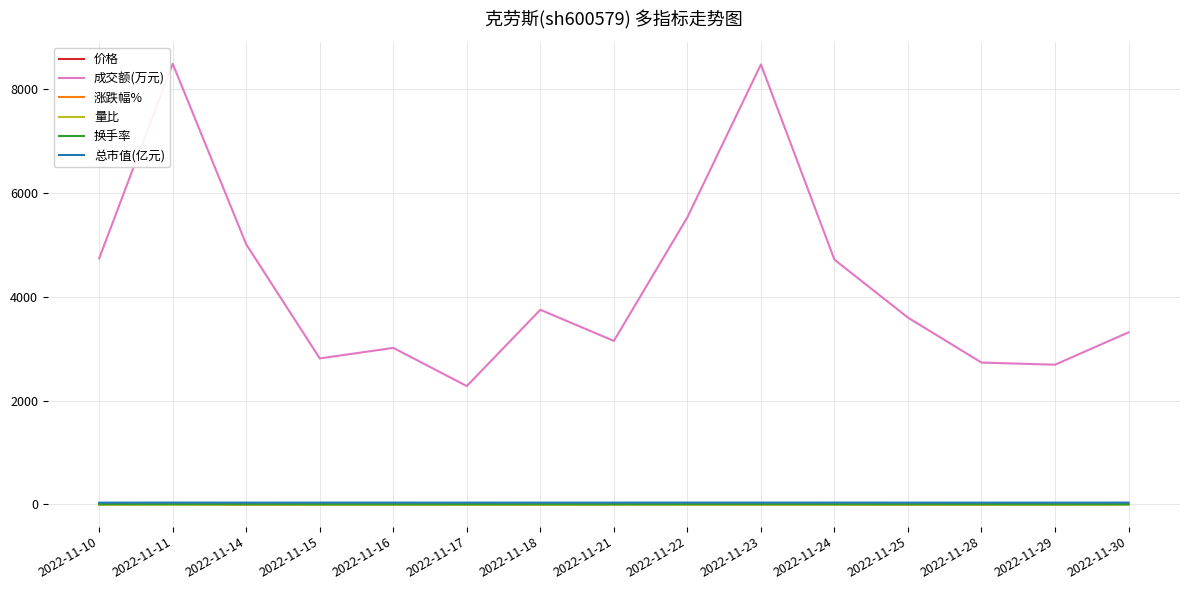

What is the total value across all series at 2022-11-25?

3638.1